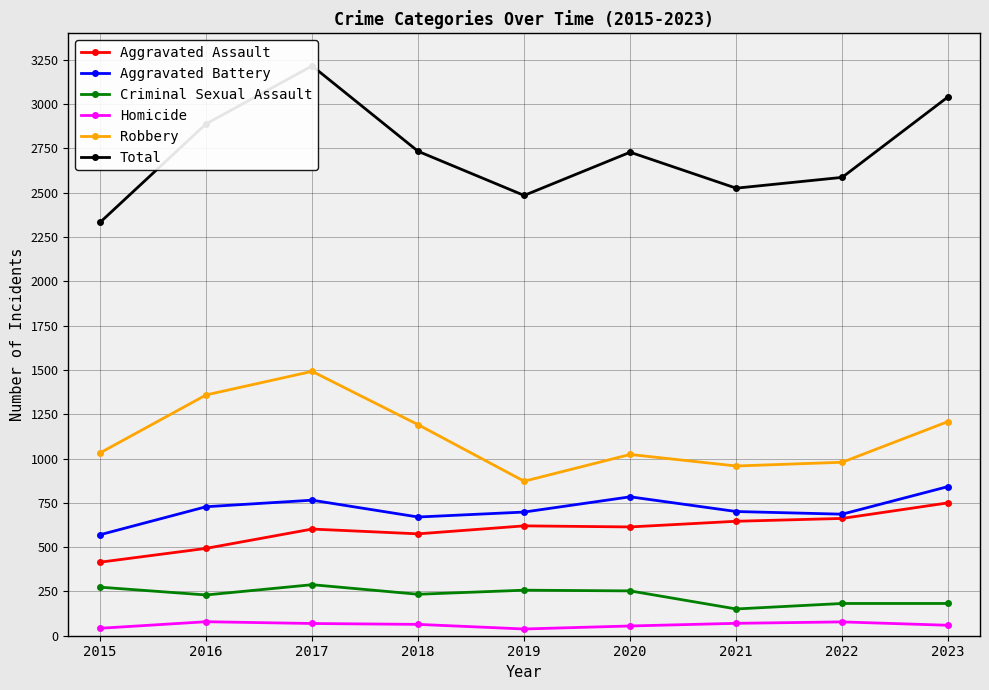

What is the value of the Homicide point at the 9th from the left?

59